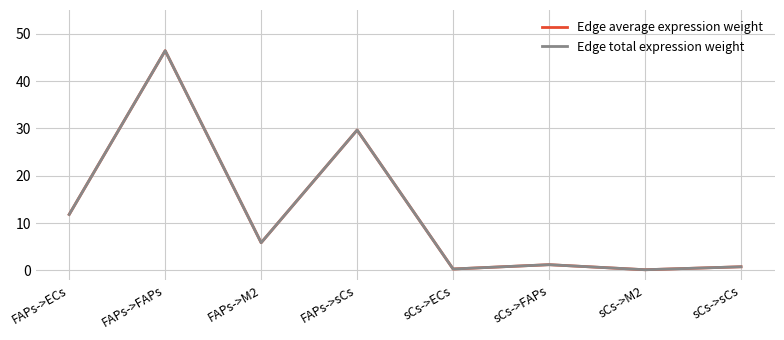

Does the chart display data point markers on the line(s)?

No